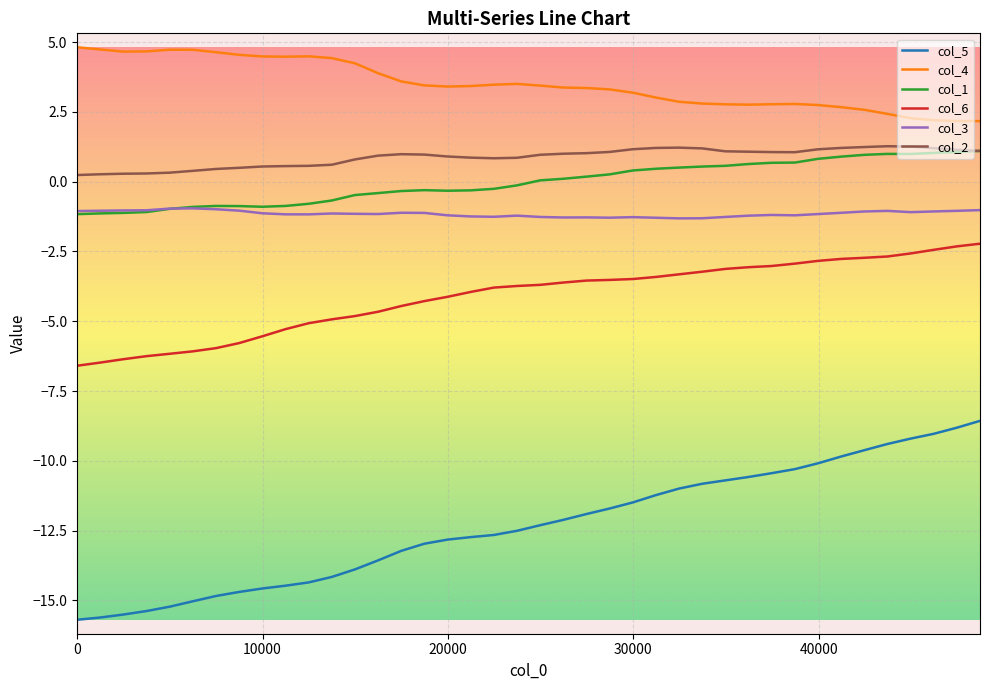

Which series has the largest total across all categories?

col_4